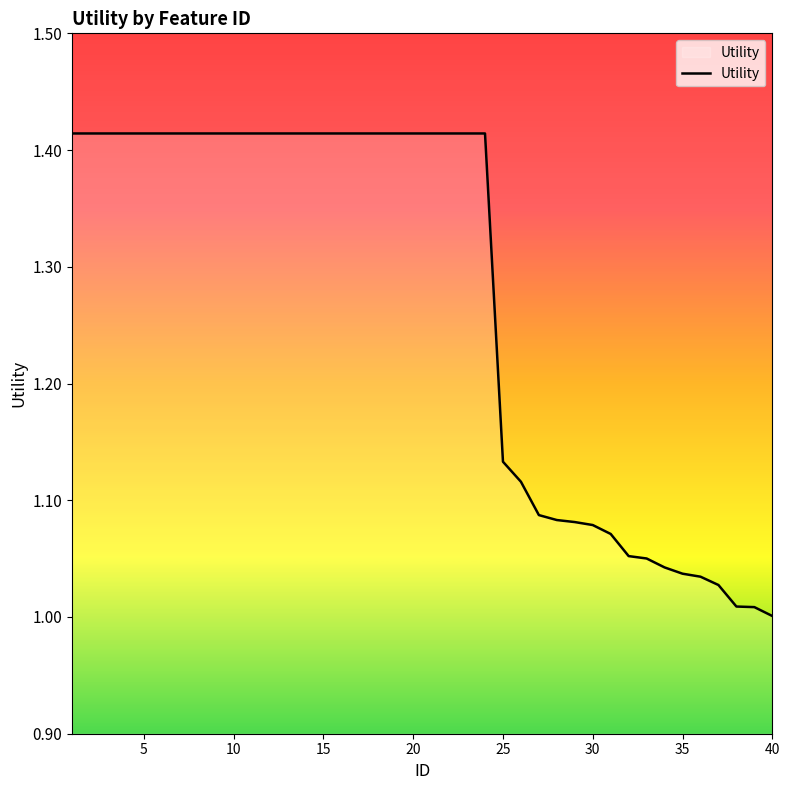

What is the difference between the maximum and minimum values?

0.4